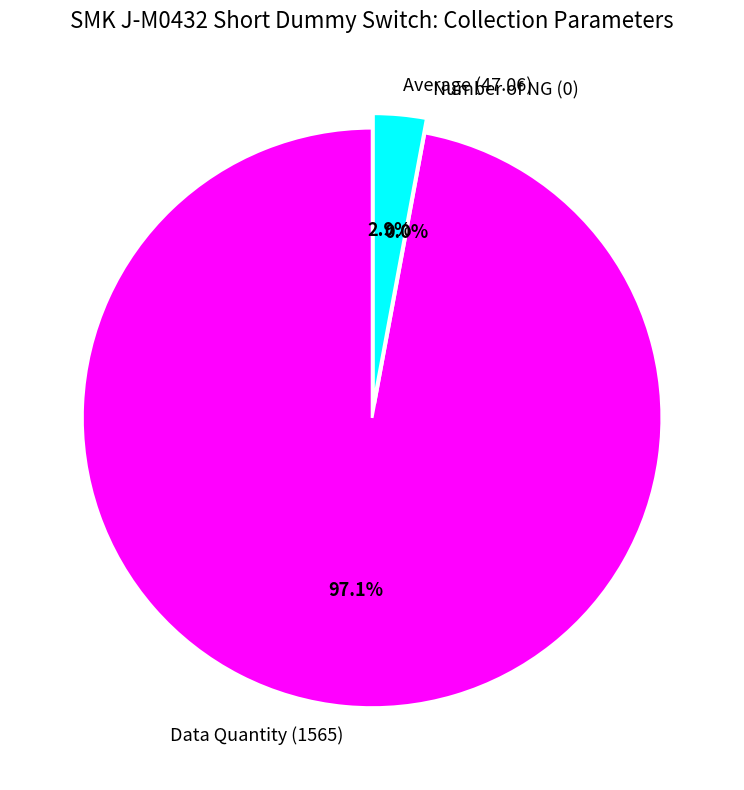

Rank the categories by value from lowest to highest.

Number of NG (0), Average (47.06), Data Quantity (1565)